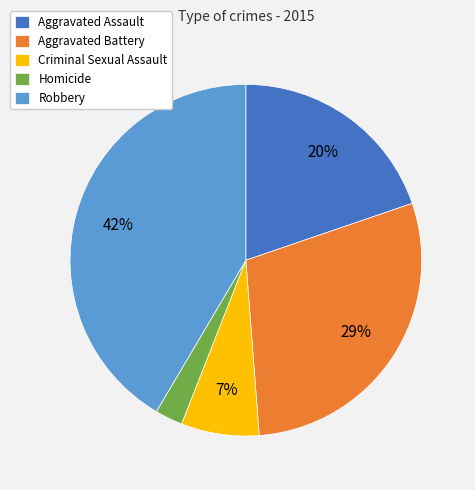

Which slice is the smallest?

Homicide